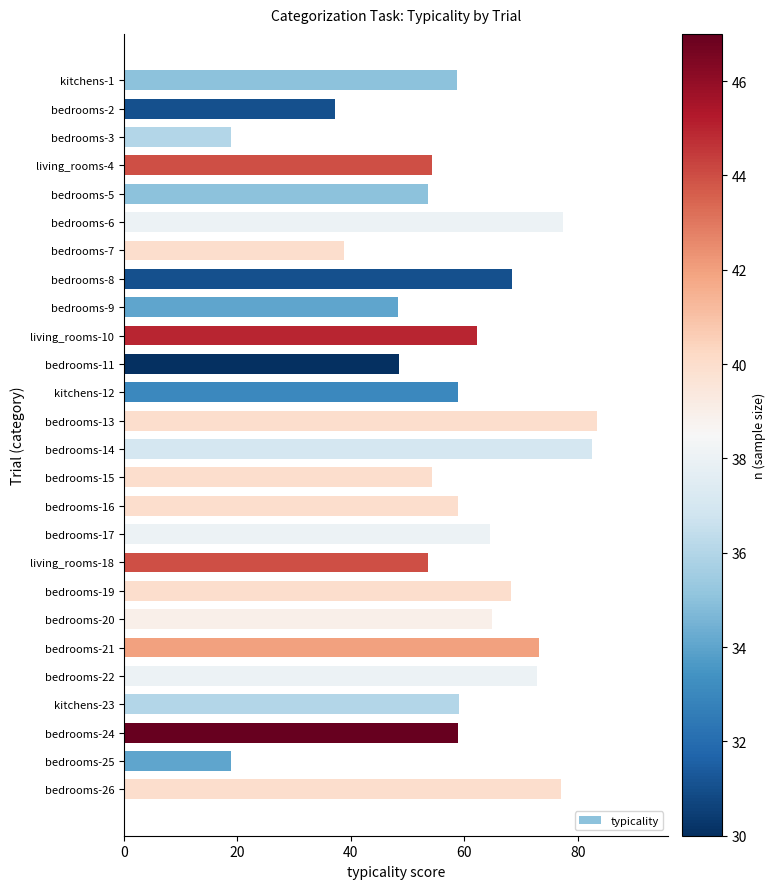

Which has a higher value, bedrooms-22 or bedrooms-2?

bedrooms-22